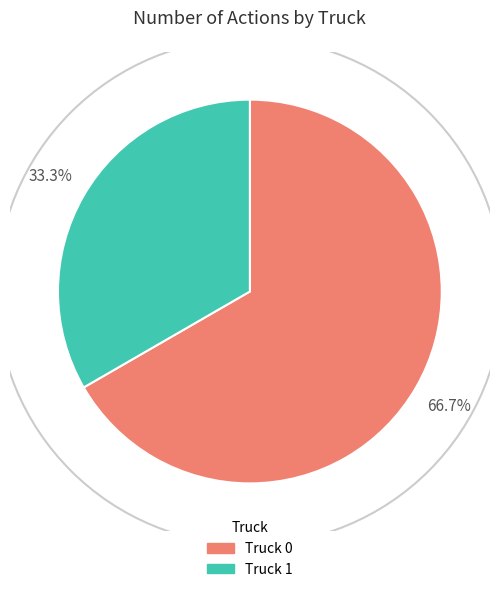

Which category accounts for the majority?

Truck 0